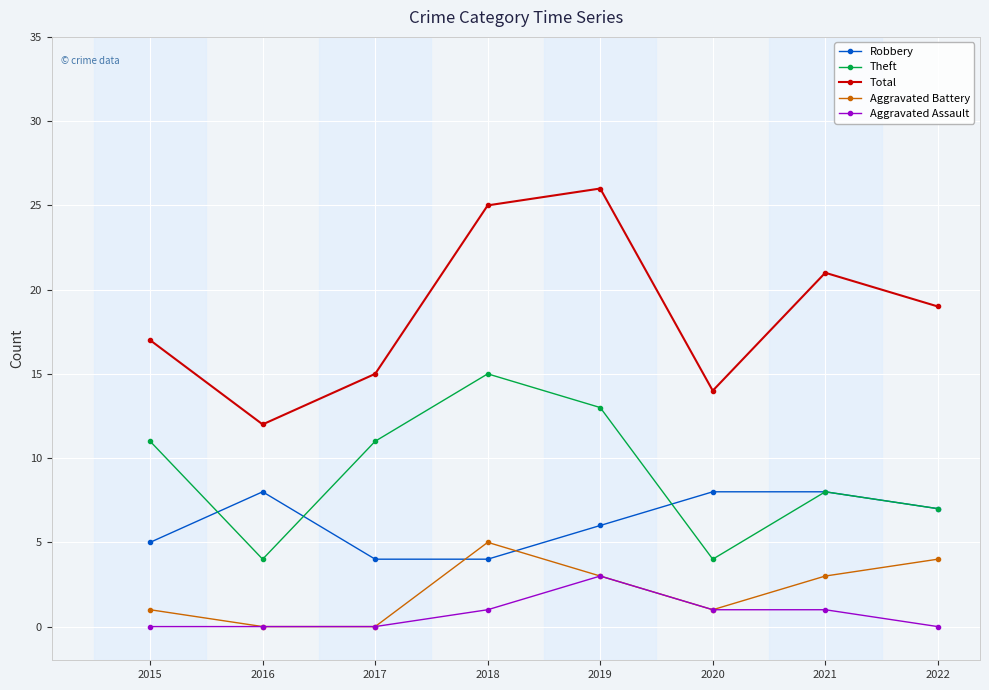

At how many categories does at least one series exceed 11?

8